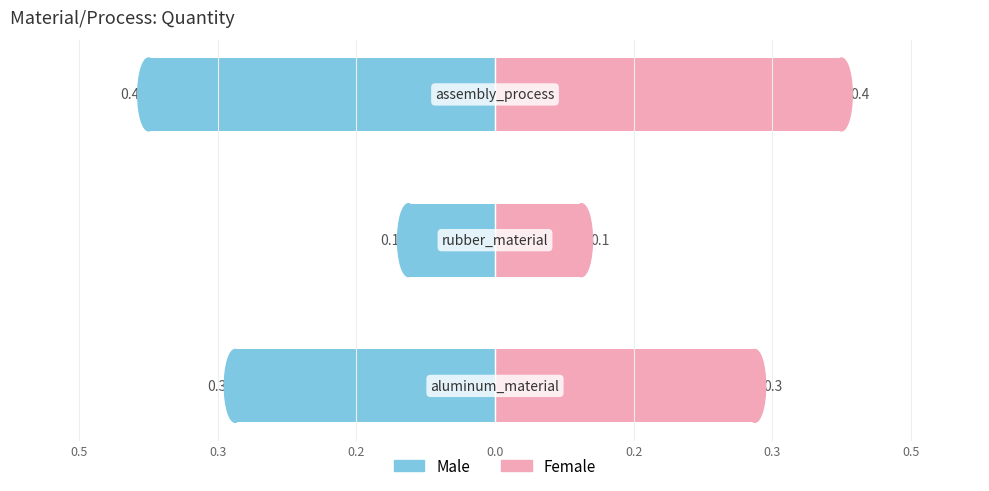

Reading left to right, what are all the values shown in this chart?

Male: -0.3	-0.1	-0.4
Female: 0.3	0.1	0.4